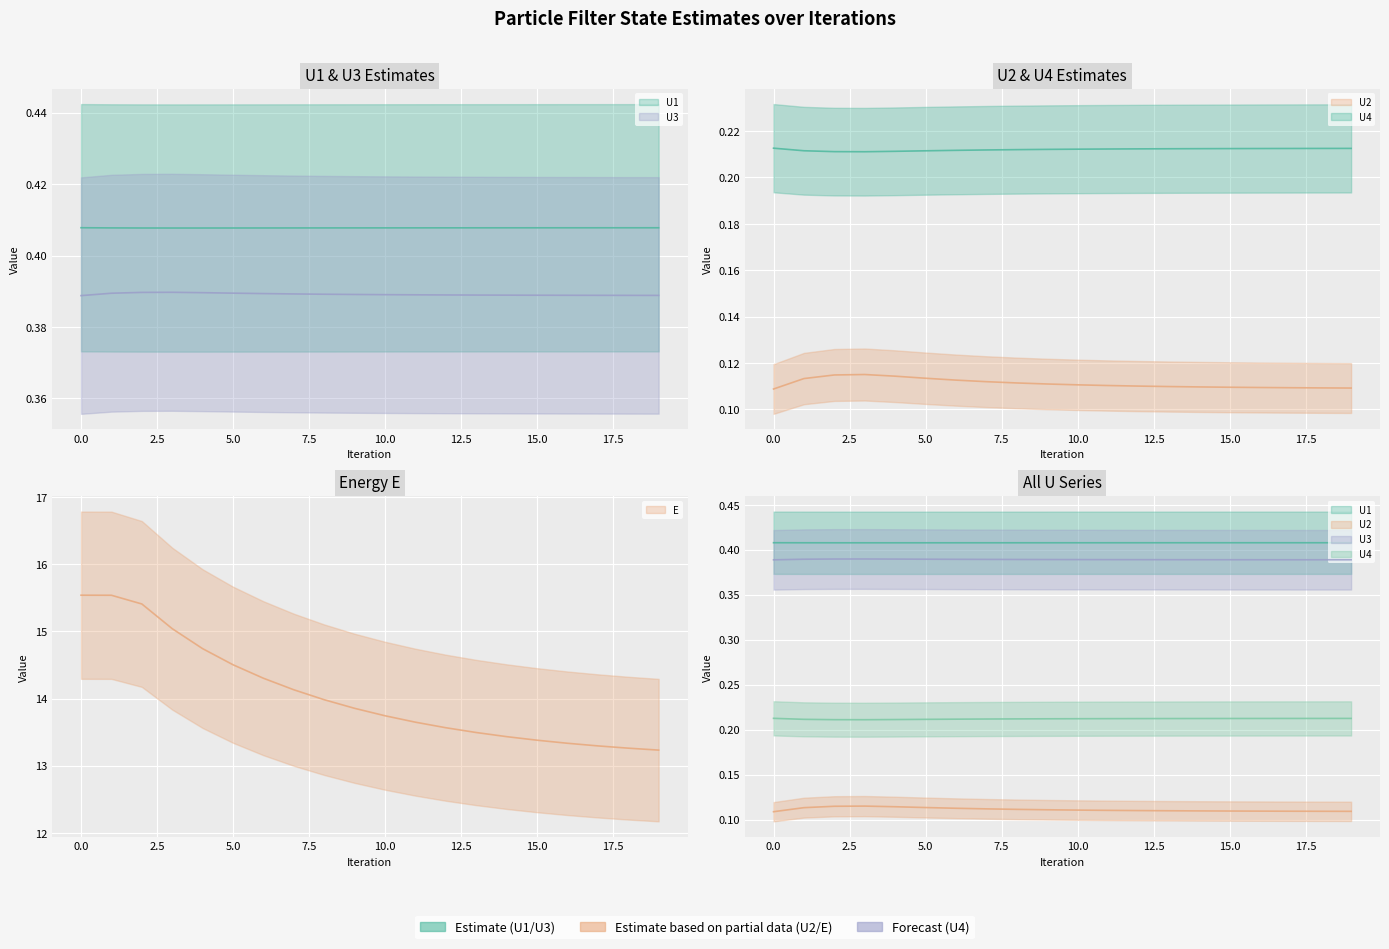

At 18, list the series in order from smallest to largest.

U2, U4, U3, U1, E